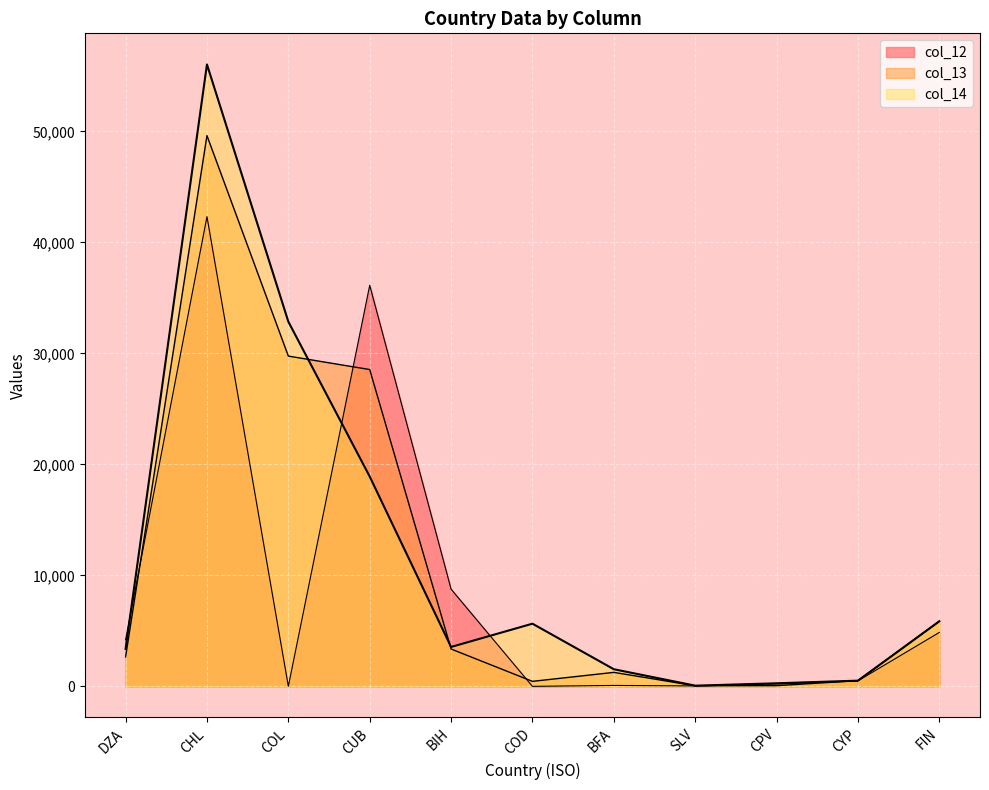

Rank the categories by col_12 value from lowest to highest.

COL, COD, SLV, BFA, CPV, CYP, DZA, FIN, BIH, CUB, CHL